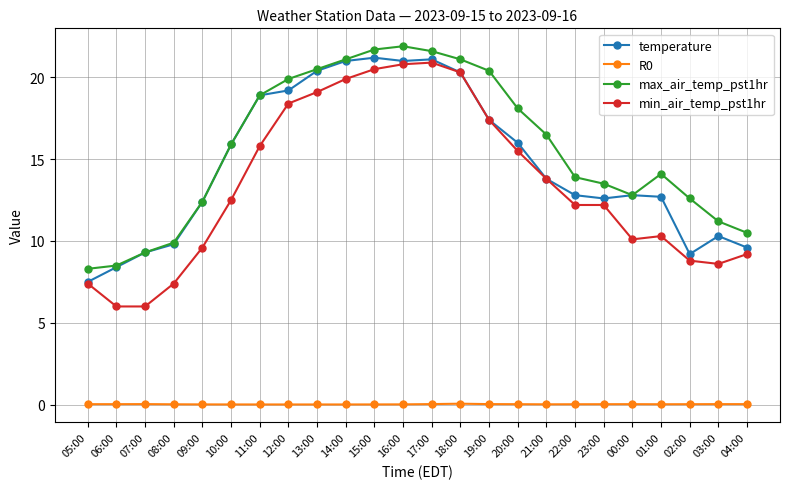

What is the greatest value displayed?

21.9